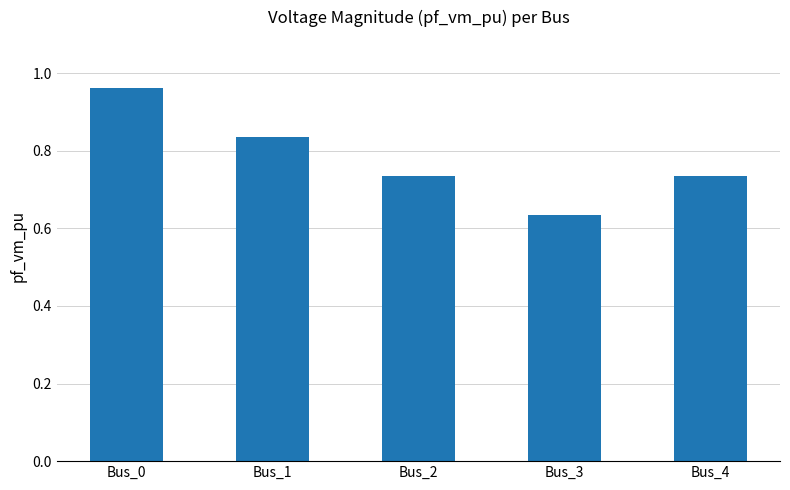

True or false: the data shows 0.2 at Bus_3.

False